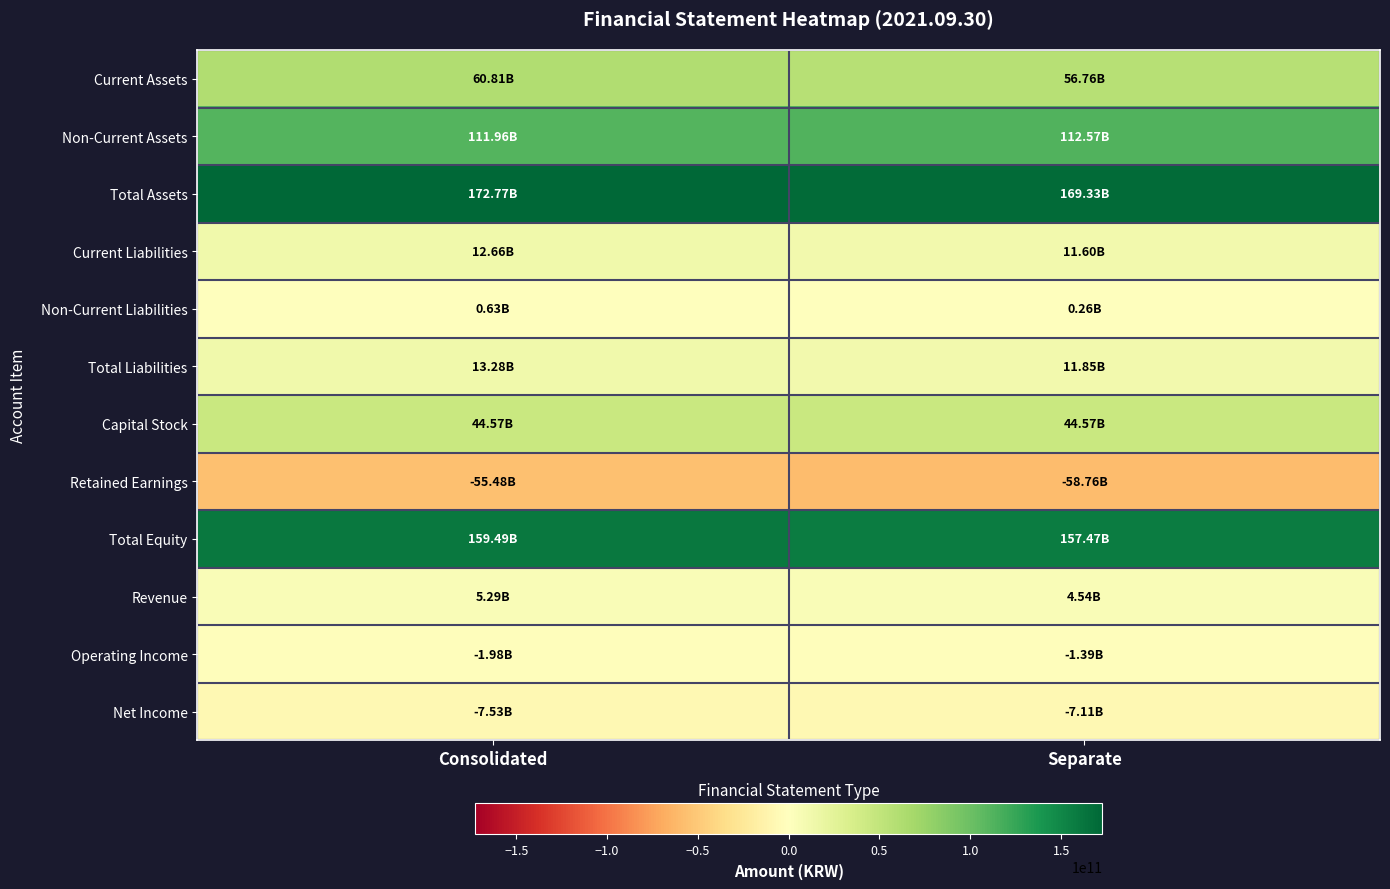

What is the minimum value shown in the chart?

-58761991788